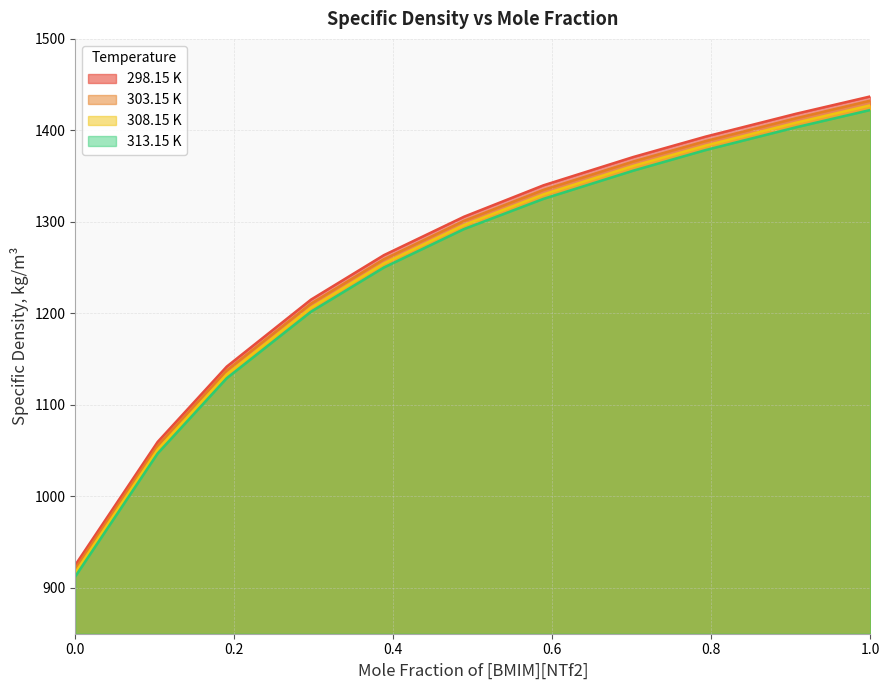

How many values in the 308.15 K series exceed 1296?

6